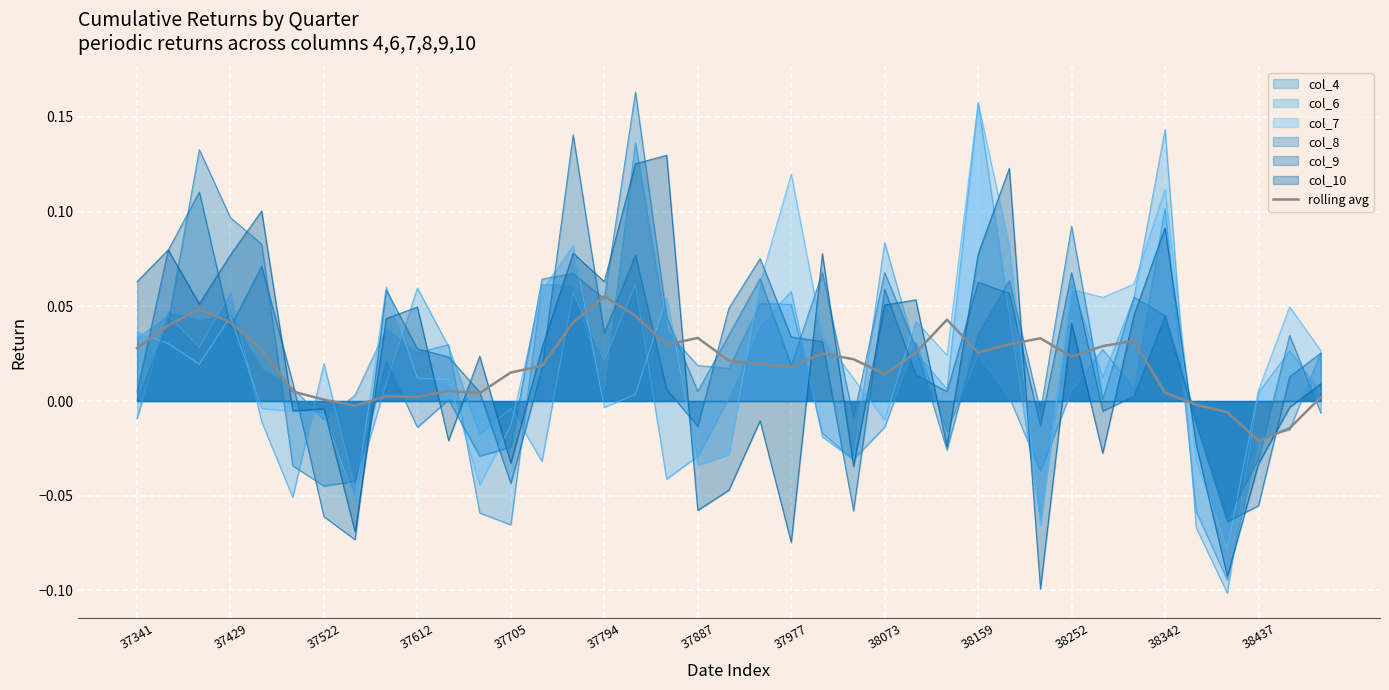

Where does the data first go above 0?

37341